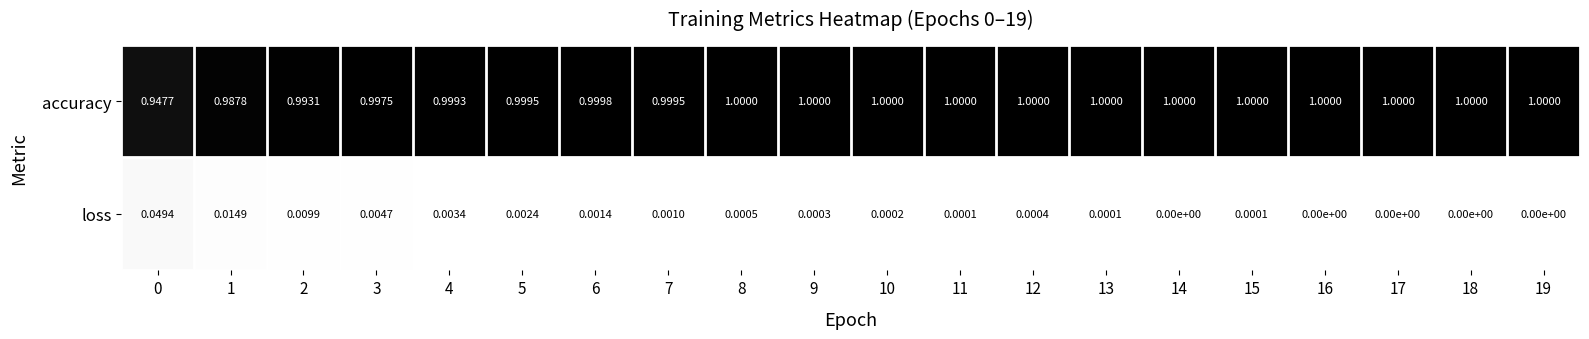

Rank the series by their maximum value, from lowest to highest.

loss, accuracy